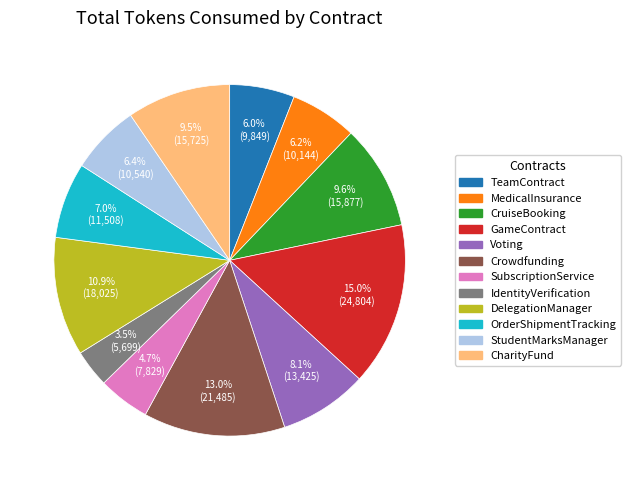

Combined, do TeamContract and IdentityVerification account for over 50%?

No